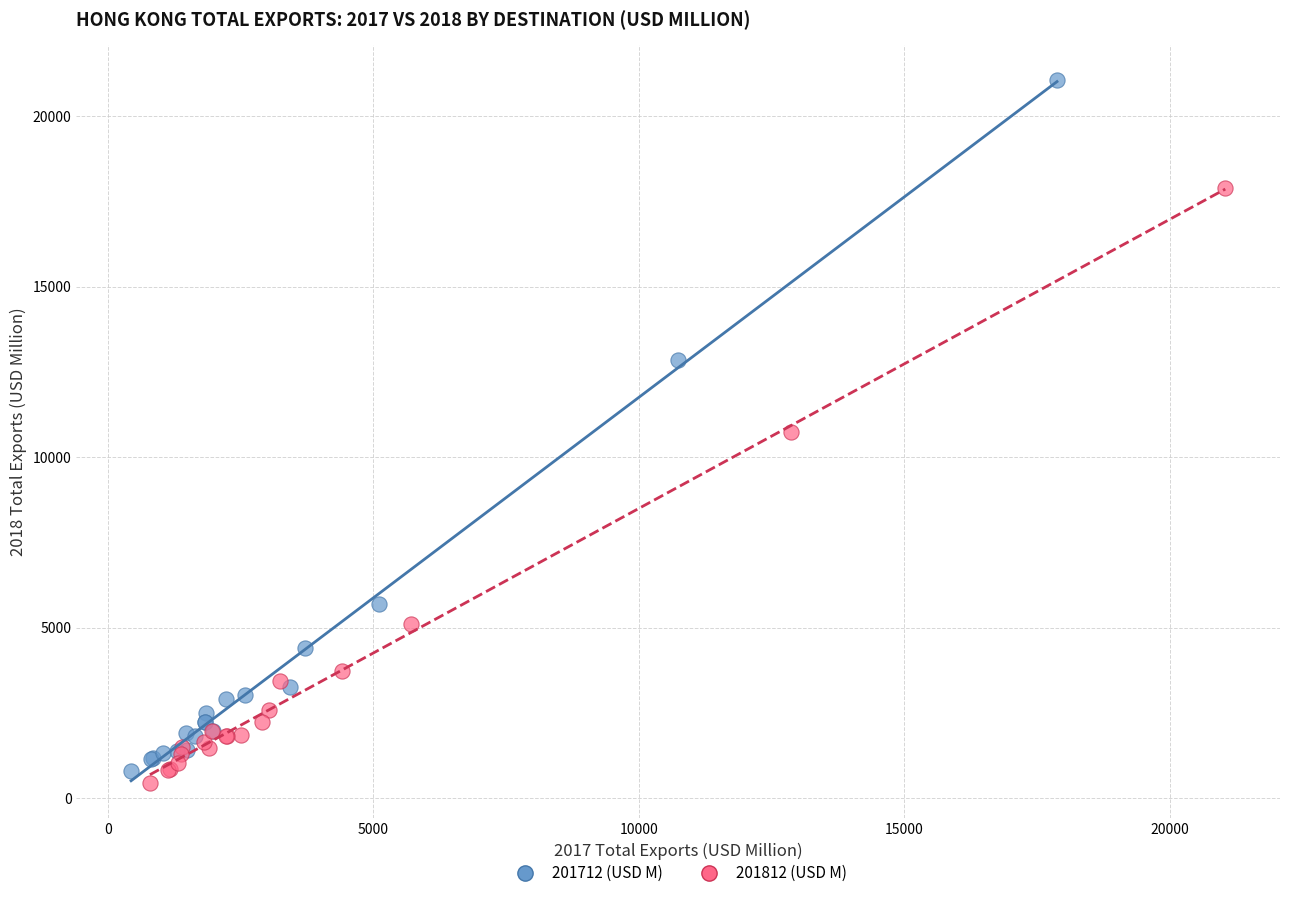

Which series has the widest spread of Y values?

201712 (USD M)